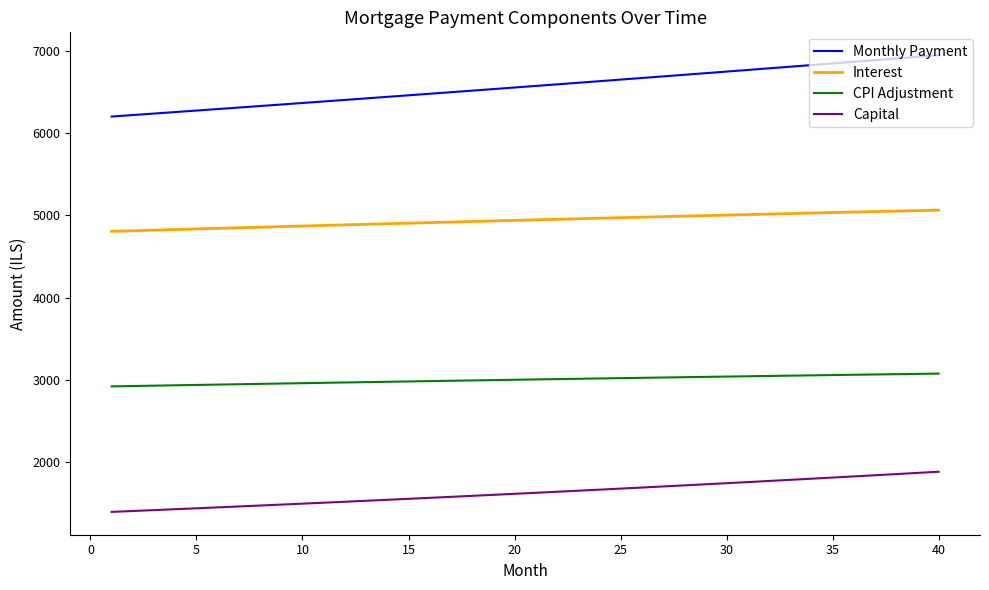

Rank the series by their average value, from lowest to highest.

Capital, CPI Adjustment, Interest, Monthly Payment